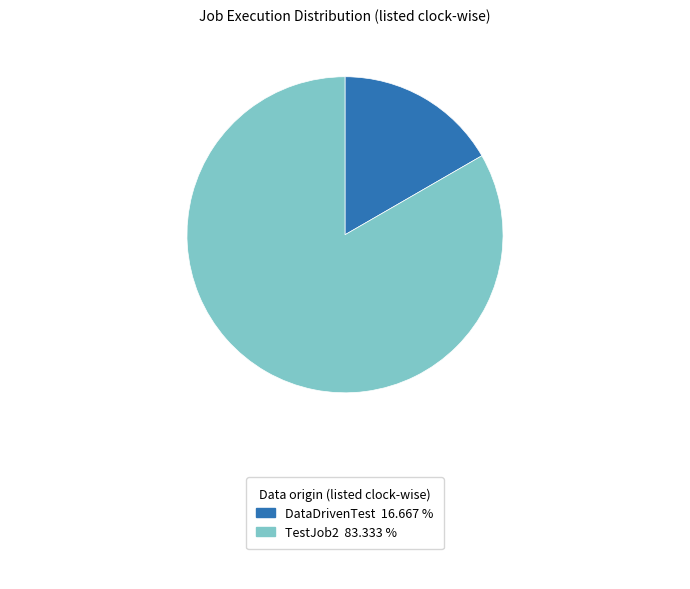

Does any single category account for the majority?

Yes